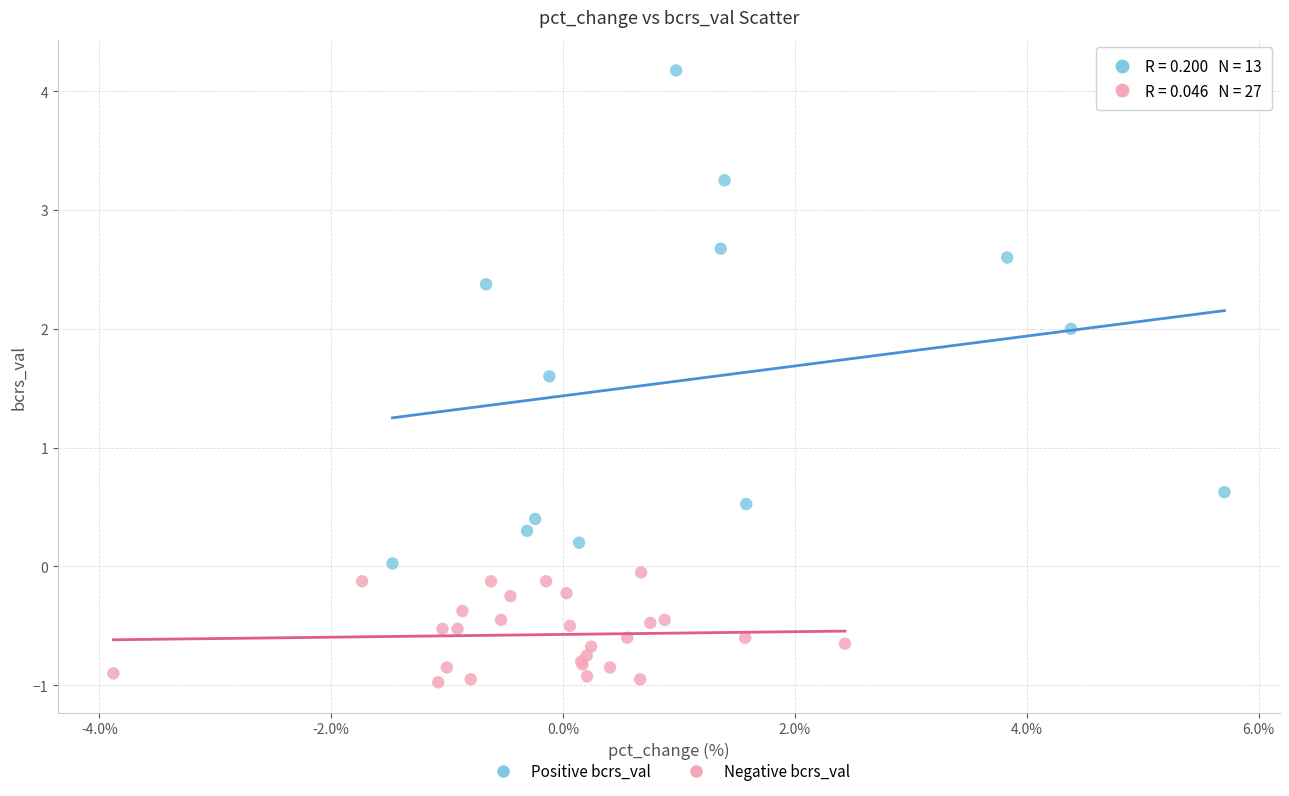

What are all the series names shown in the legend?

Positive bcrs_val, Negative bcrs_val